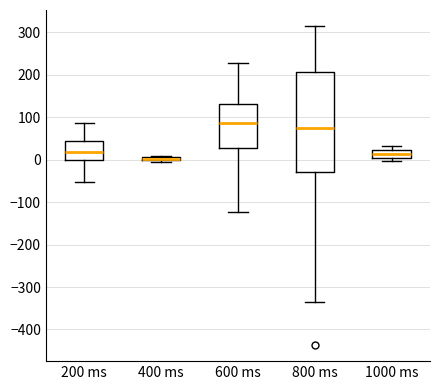

Which box's median line is the lowest?

400 ms